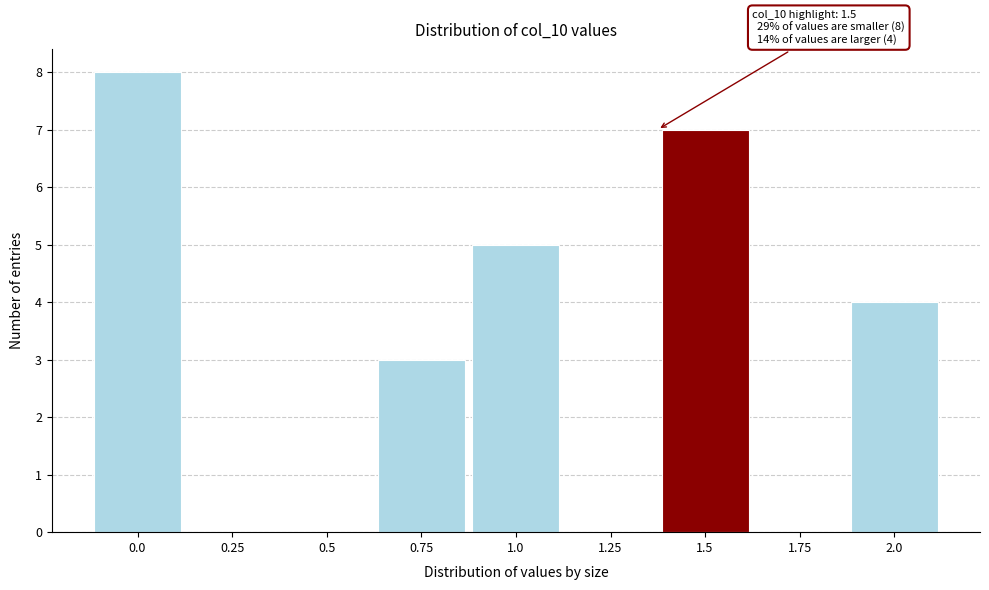

Reading left to right, what are all the values shown in this chart?

0.0=8	0.25=0	0.5=0	0.75=3	1.0=5	1.25=0	1.5=7	1.75=0	2.0=4